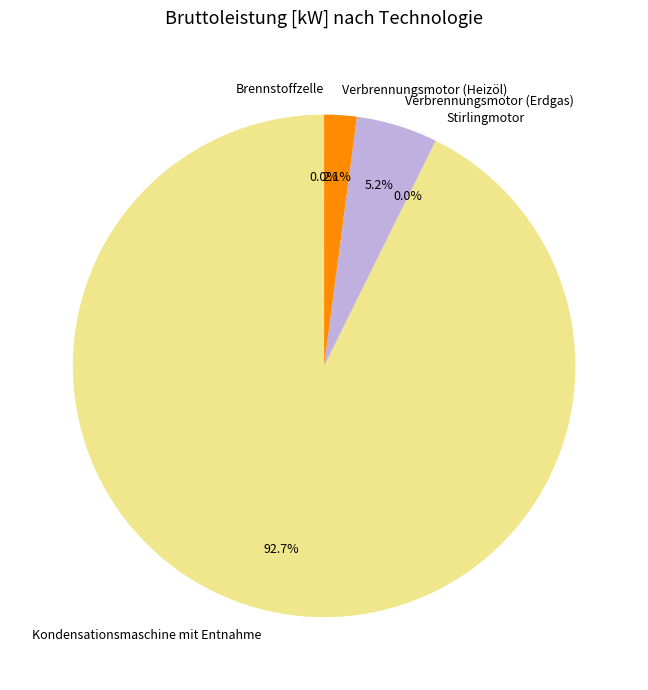

Approximately how many times larger is the value at Verbrennungsmotor (Erdgas) compared to Kondensationsmaschine mit Entnahme?

0.1